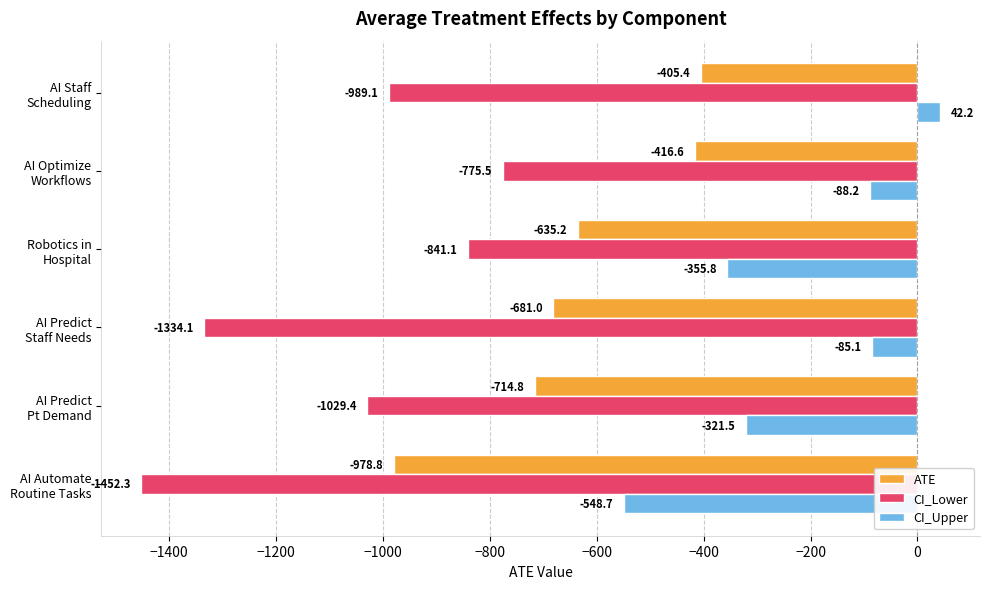

How many data points does each series have?

6